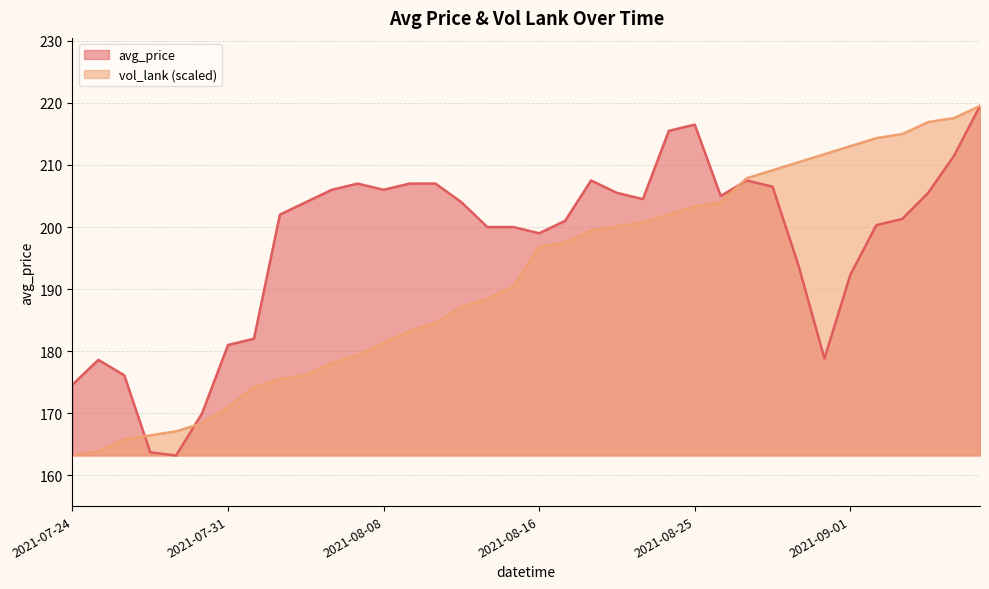

Rank the series by their maximum value, from lowest to highest.

avg_price, vol_lank